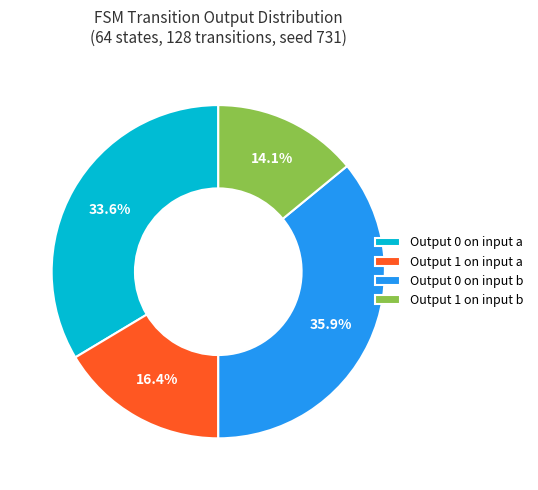

Does any single category account for the majority?

No